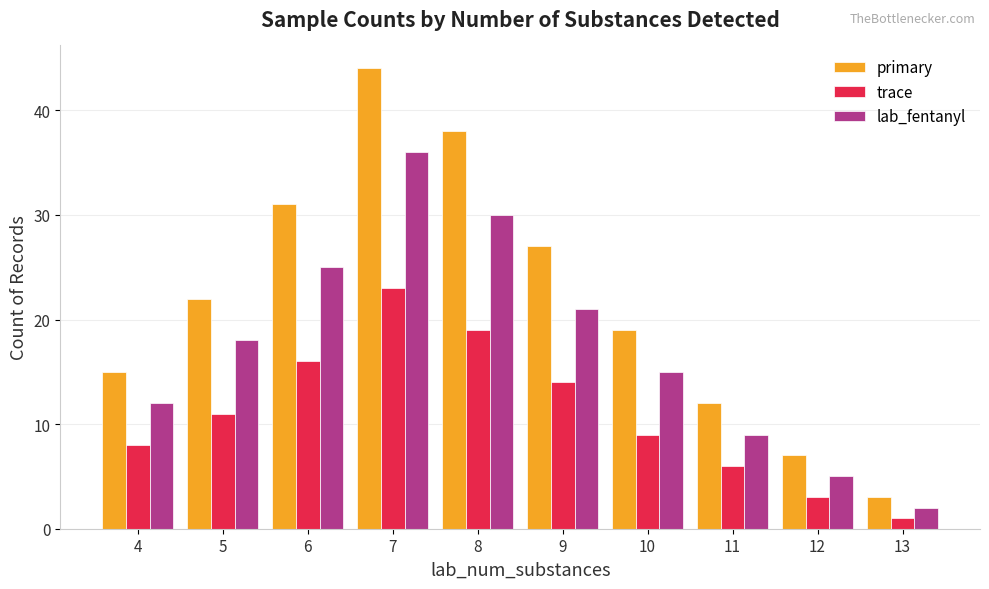

How many groups of bars are there?

10